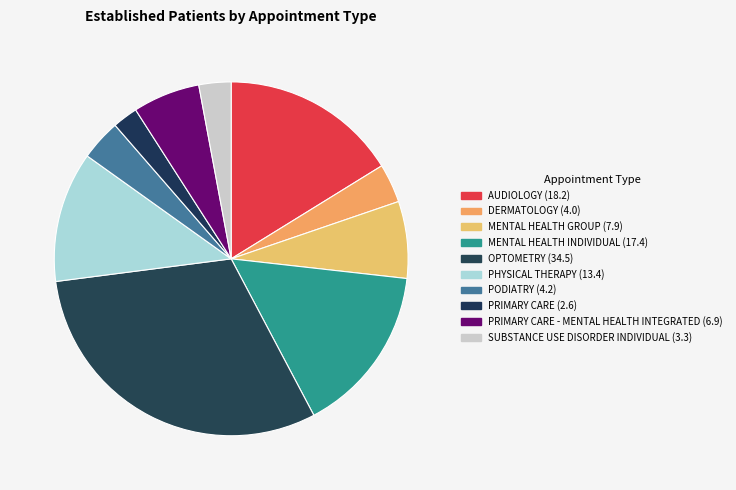

How many slices are in this pie chart?

10